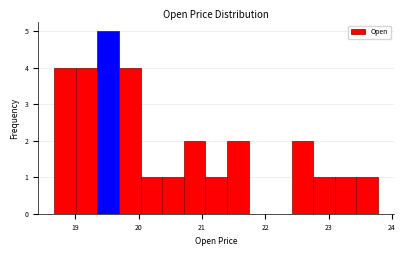

Read against the x-axis, roughly where is the centre of the tallest bar?

19.5